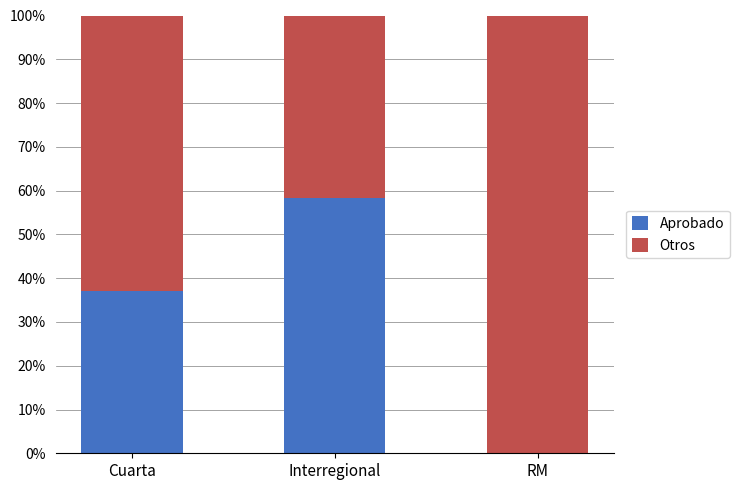

What are all the series names shown in the legend?

Aprobado, Otros